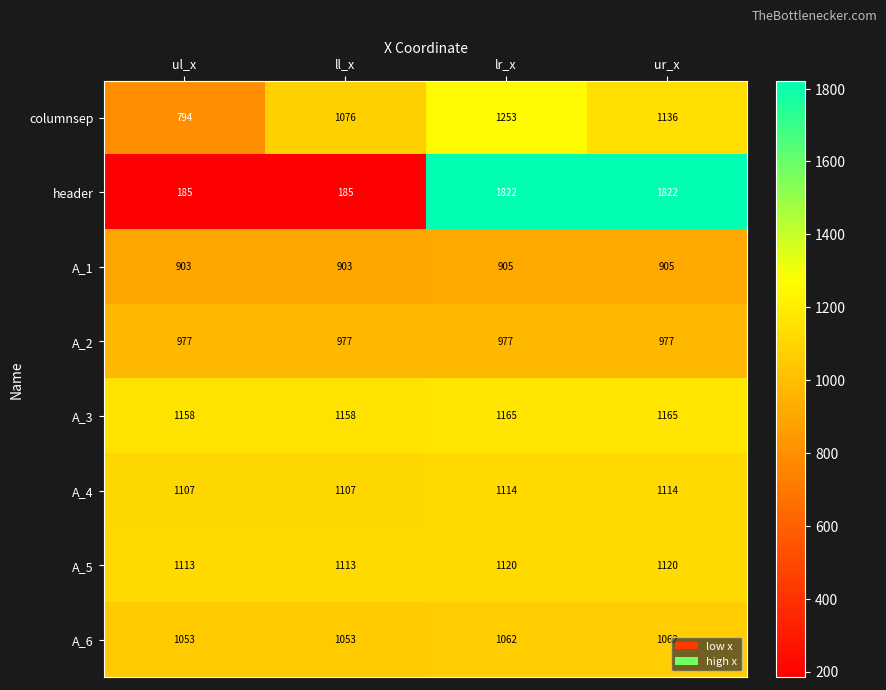

Rank the categories by columnsep value from highest to lowest.

lr_x, ur_x, ll_x, ul_x